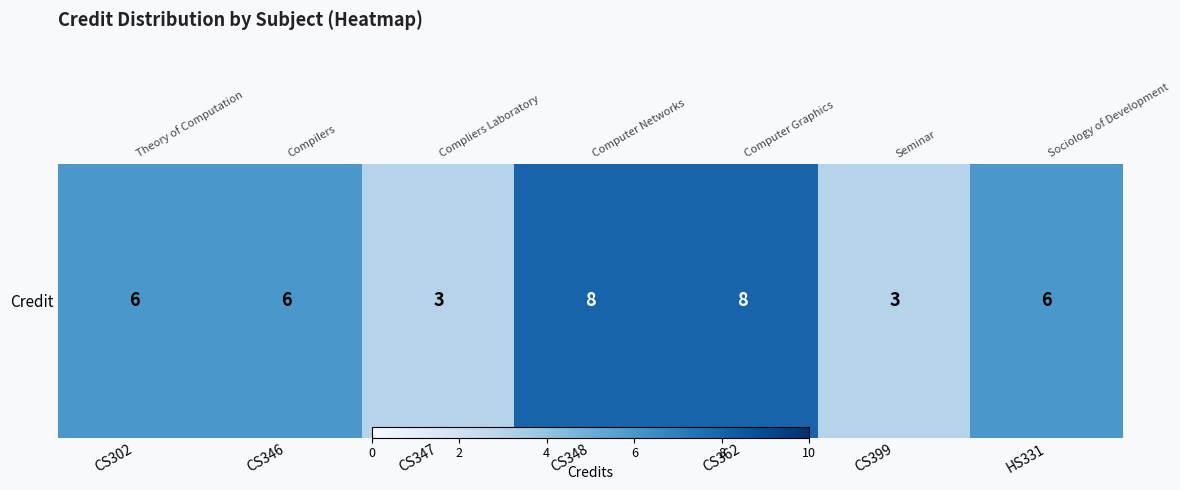

What is the average value?

6